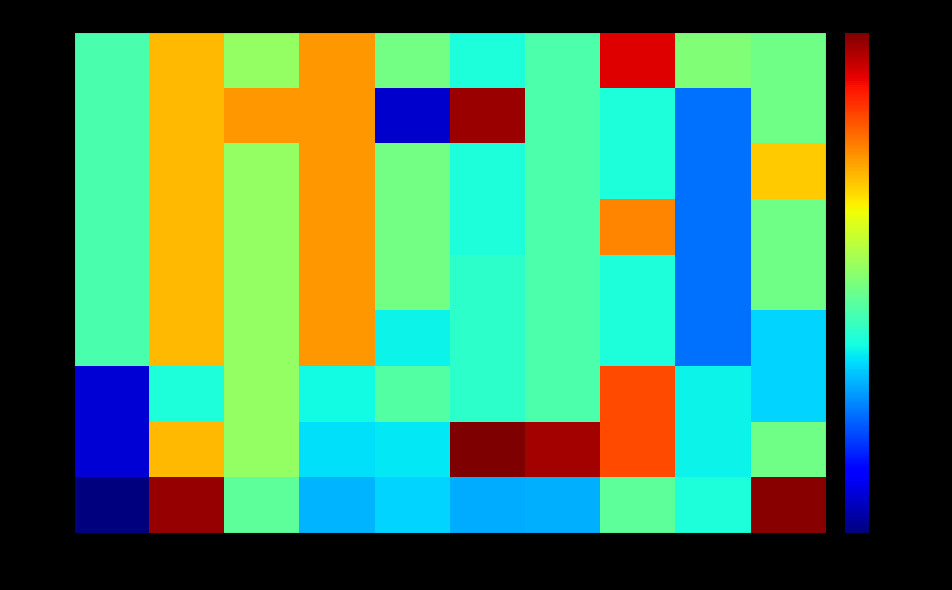

Between 366 and 50, which is larger?

366